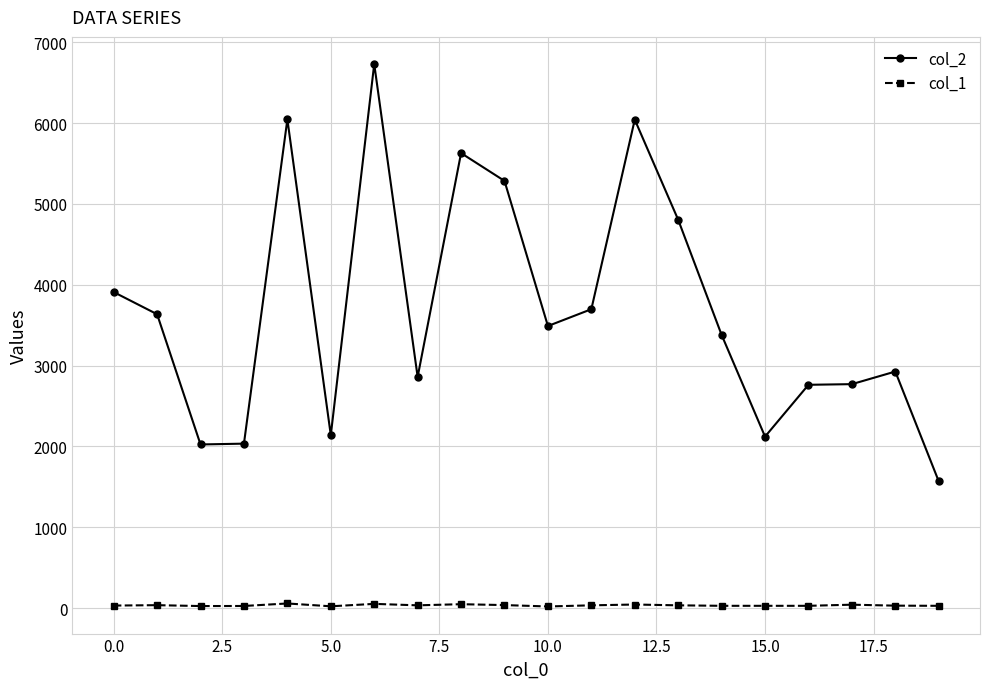

Which series has the widest spread of values?

col_2